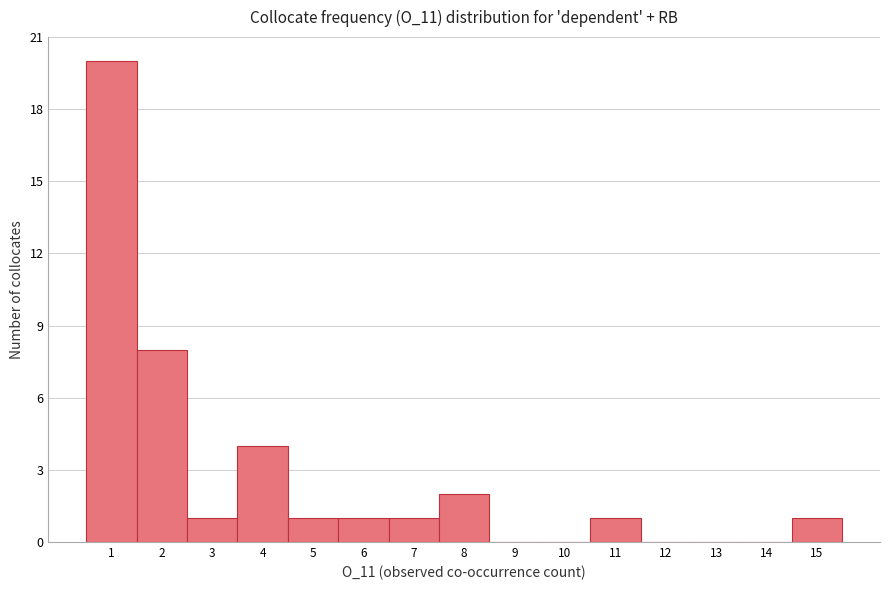

Reading left to right, list every bar in this chart as the range it spans on the x-axis followed by its height. The values are not printed on the chart, so give them approximately, as read against the axis.

0.5 to 1.5: 20
1.5 to 2.5: 8
2.5 to 3.5: 1
3.5 to 4.5: 4
4.5 to 5.5: 1
5.5 to 6.5: 1
6.5 to 7.5: 1
7.5 to 8.5: 2
8.5 to 9.5: 0
9.5 to 10.5: 0
10.5 to 11.5: 1
11.5 to 12.5: 0
12.5 to 13.5: 0
13.5 to 14.5: 0
14.5 to 15.5: 1